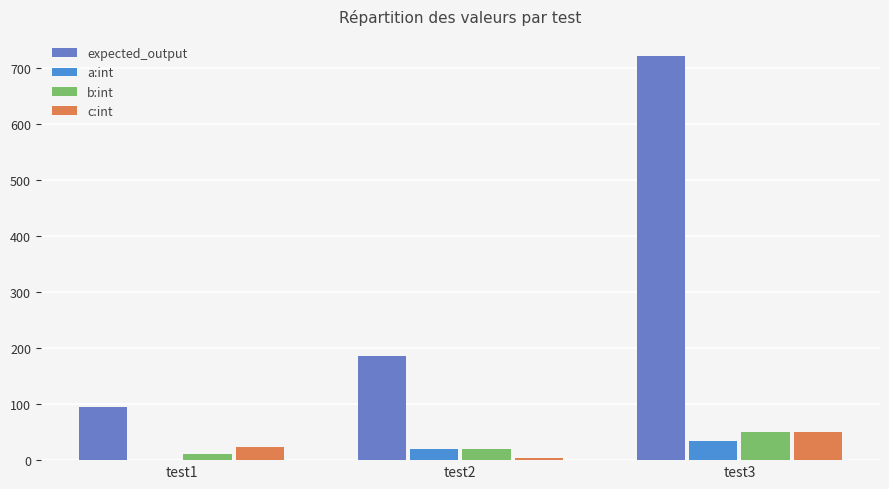

Count the number of data series in this chart.

4